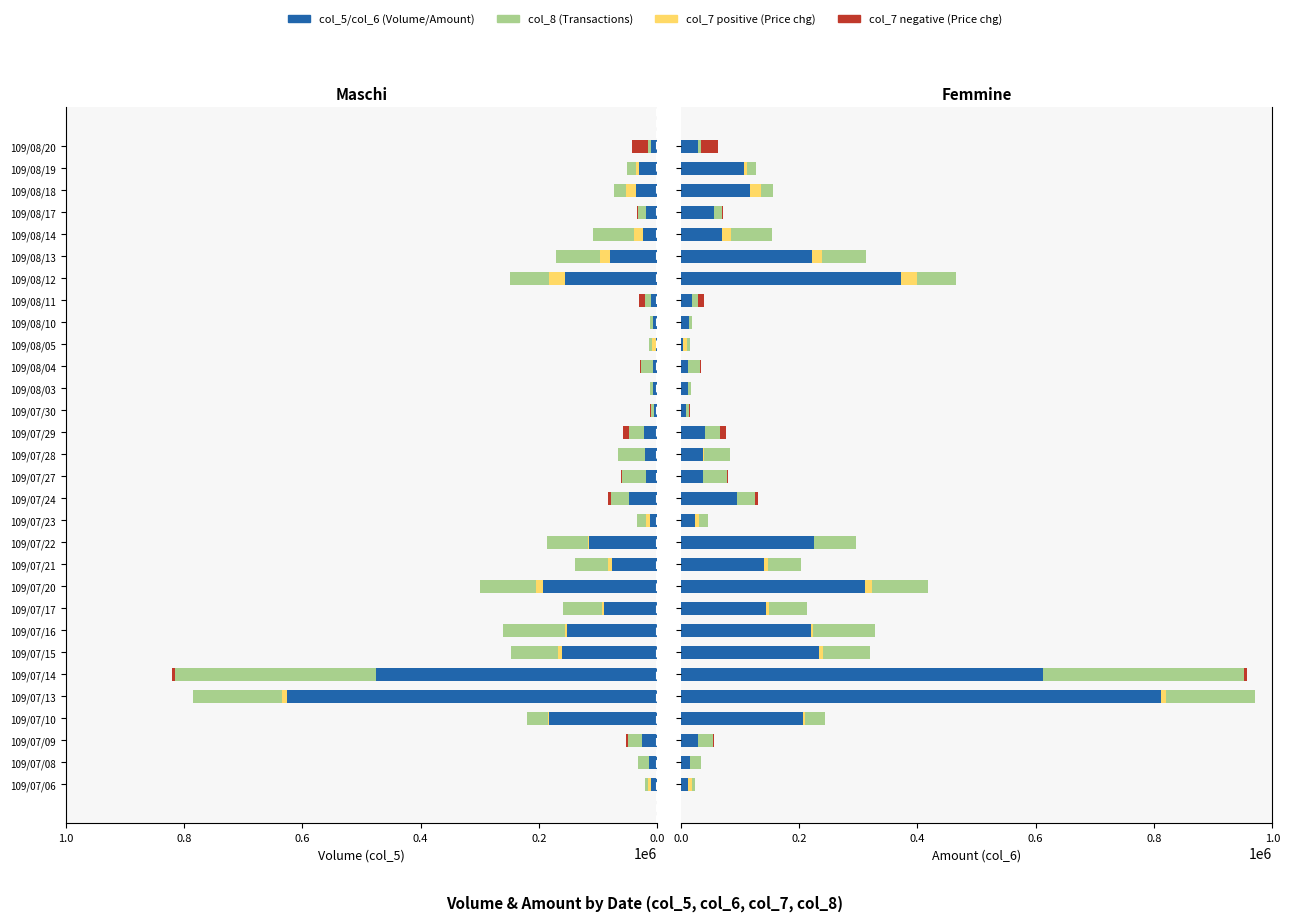

What position from the left is 109/07/30?

18